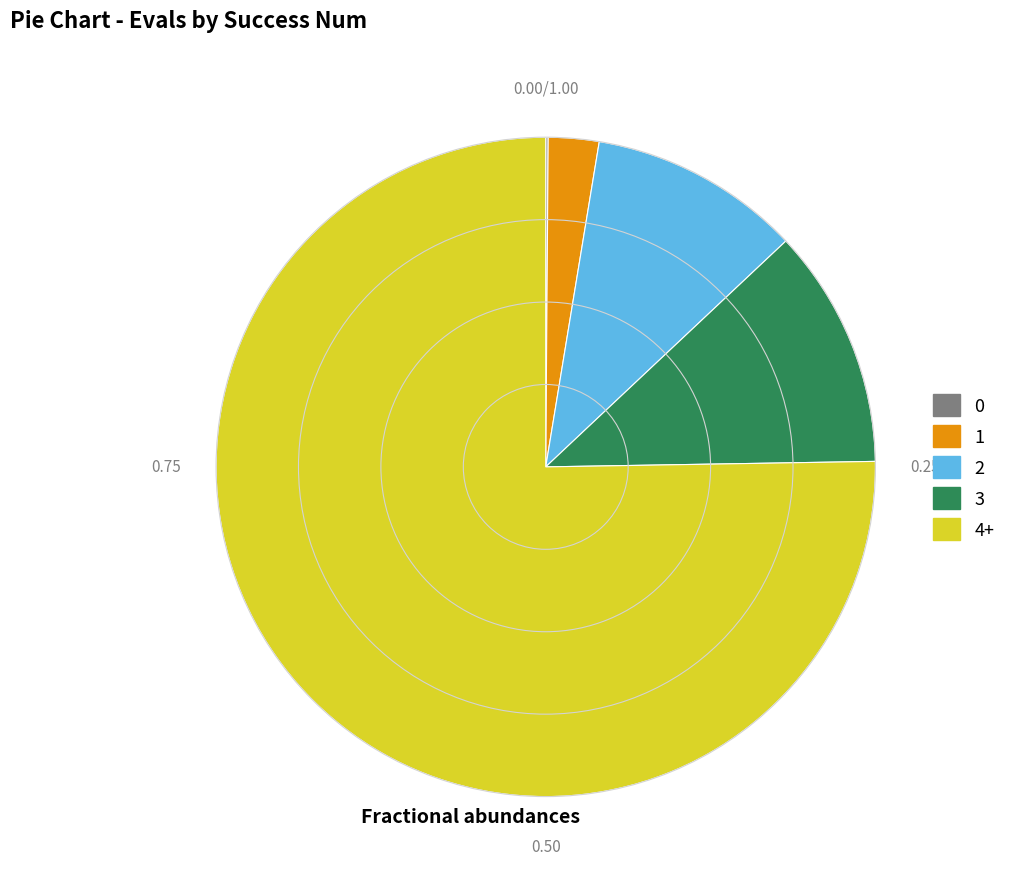

Does any single category account for the majority?

Yes